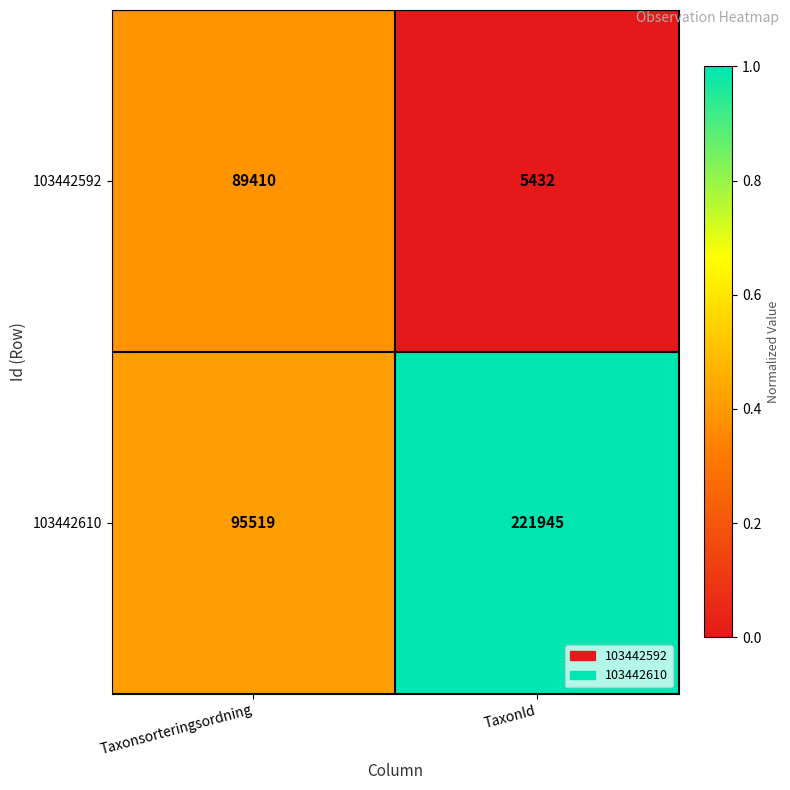

Reading right to left, transcribe all the data shown in this chart.

103442592: TaxonId=5432	Taxonsorteringsordning=89410
103442610: TaxonId=221945	Taxonsorteringsordning=95519